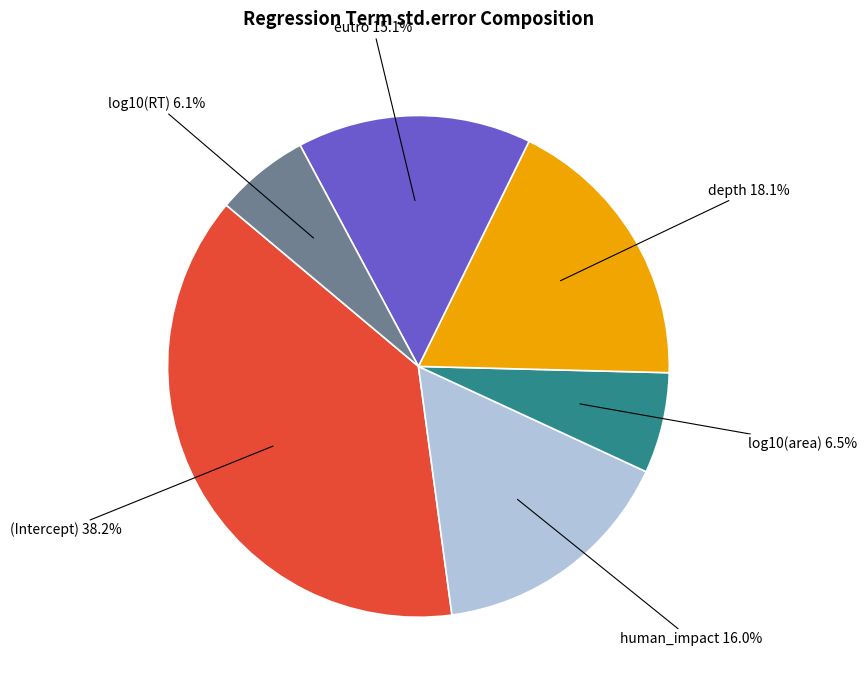

How much of the chart is everything except human_impact?

84.0%